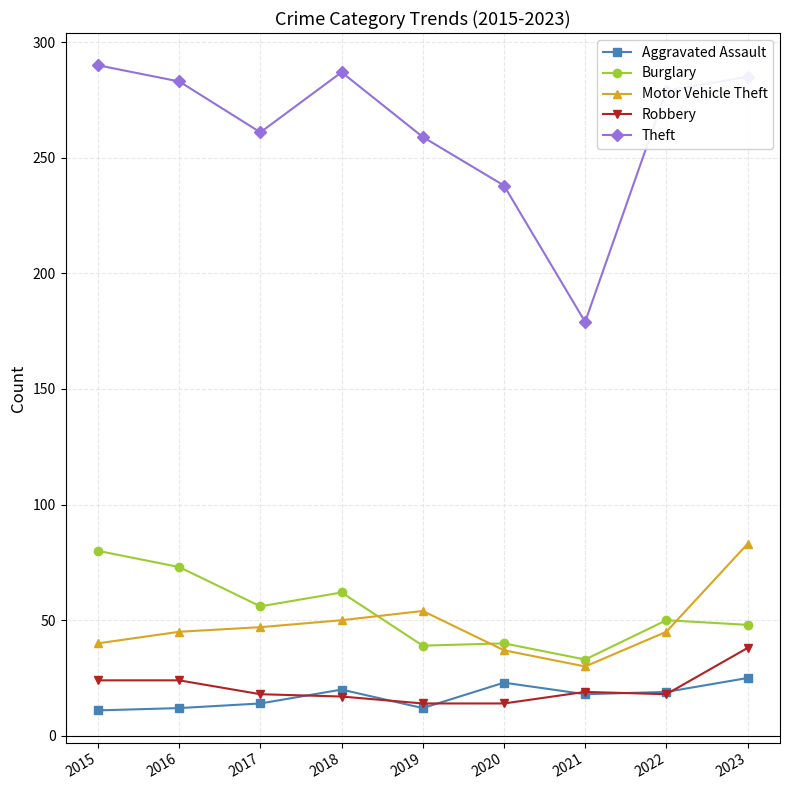

Does the chart display data point markers on the line(s)?

Yes